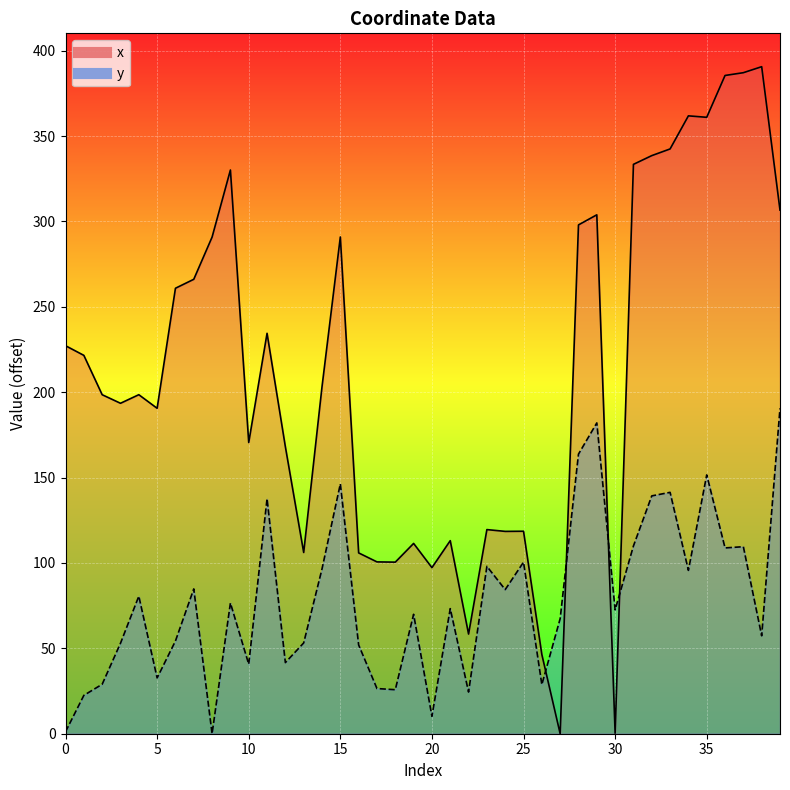

Rank the series by their maximum value, from lowest to highest.

y, x